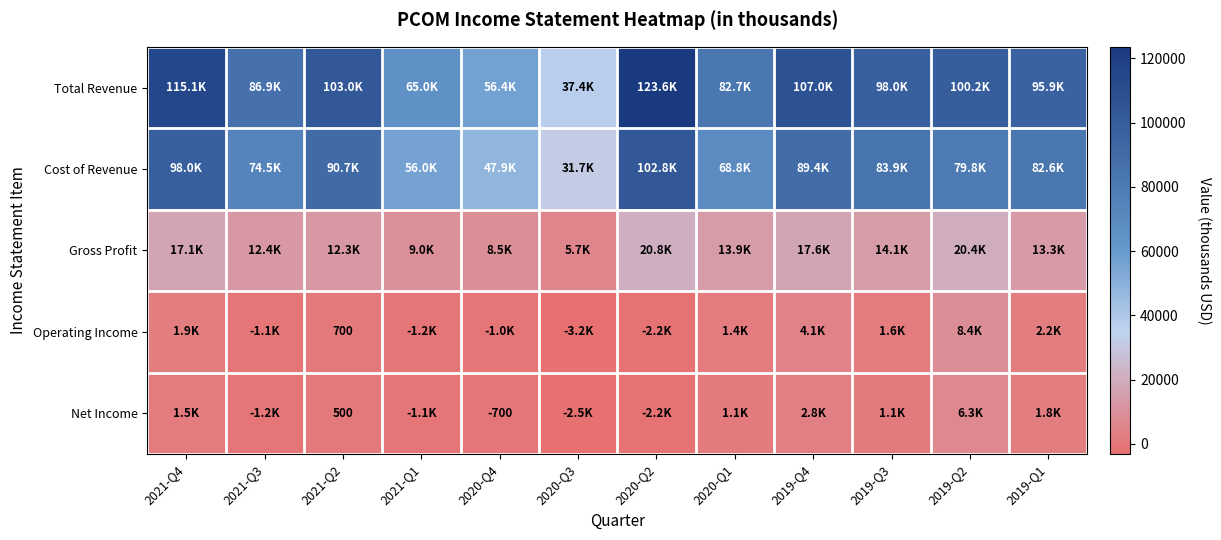

The value of Cost of Revenue at 2021-Q2 is 139242. True or false?

False